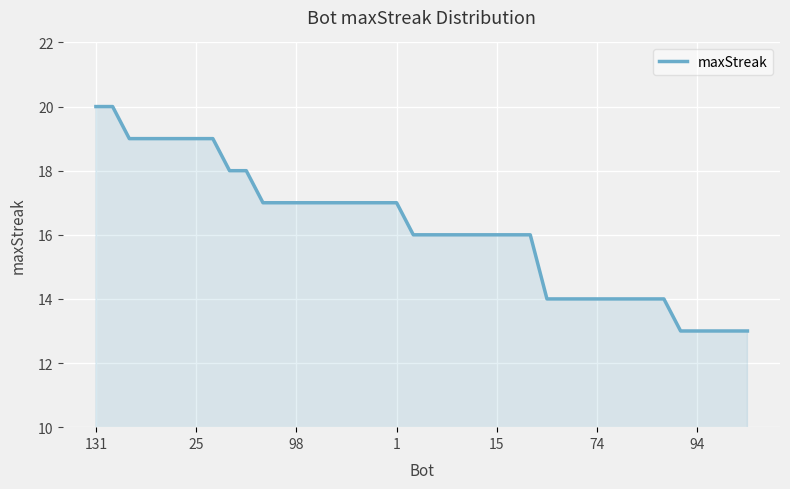

What is the greatest value displayed?

20